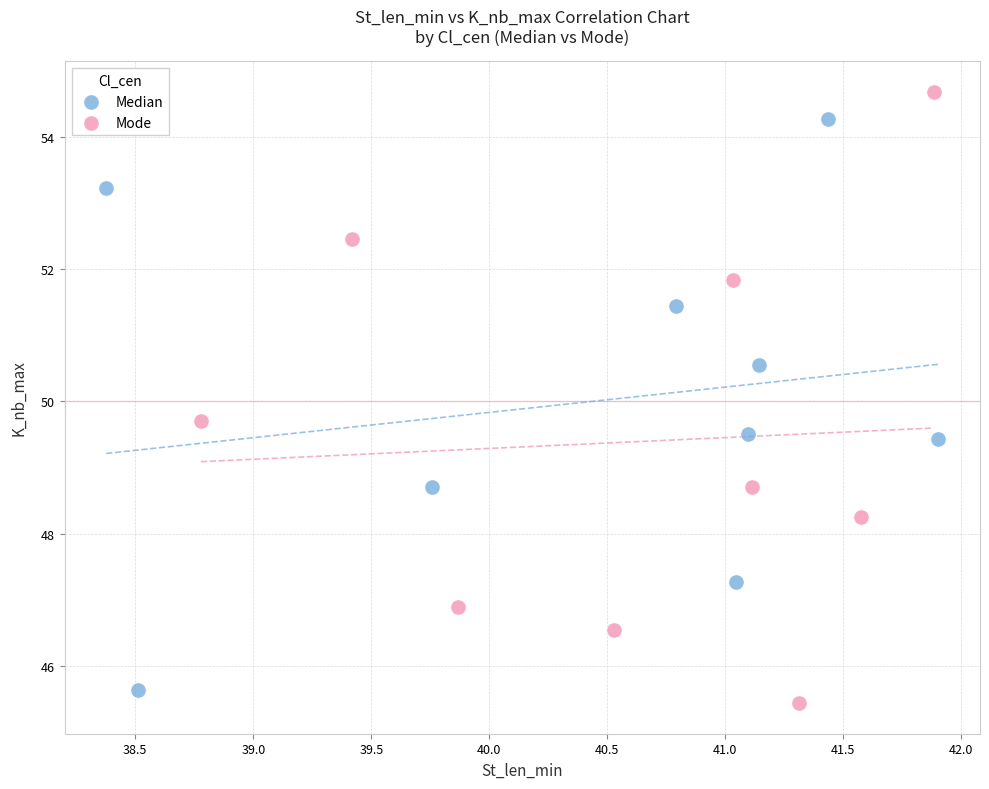

Which series contains the highest Y value?

Mode